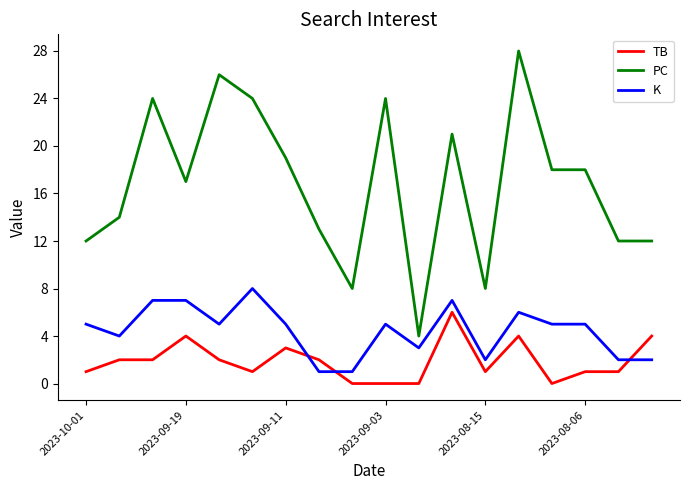

Which series has the widest spread of values?

PC